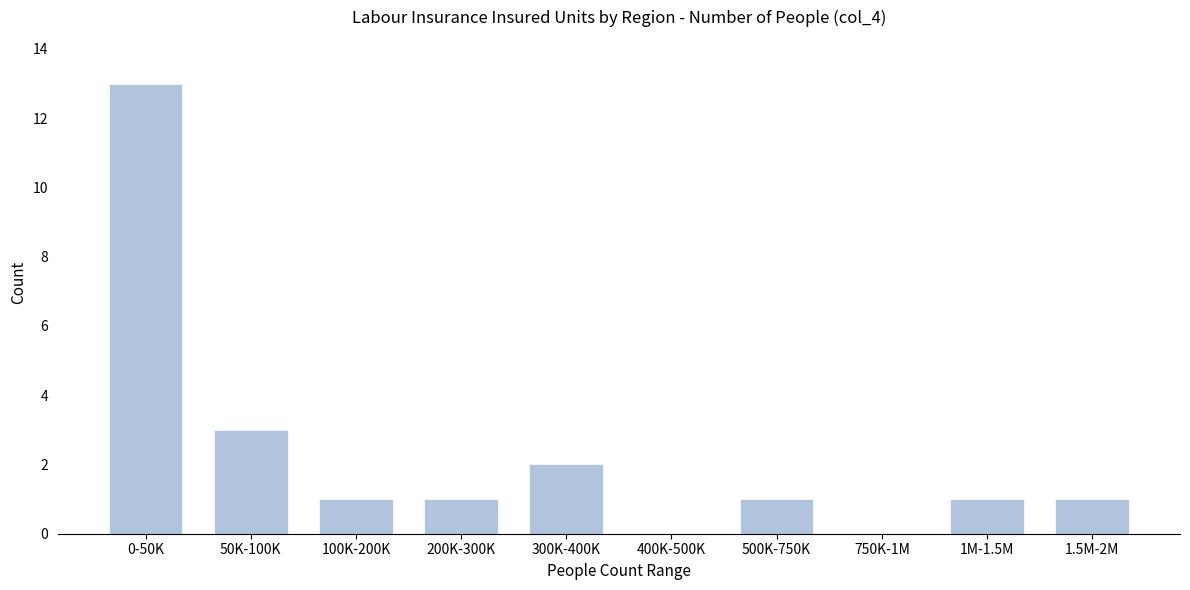

Reading left to right, list all the values displayed in this chart.

0-50K=13	50K-100K=3	100K-200K=1	200K-300K=1	300K-400K=2	400K-500K=0	500K-750K=1	750K-1M=0	1M-1.5M=1	1.5M-2M=1